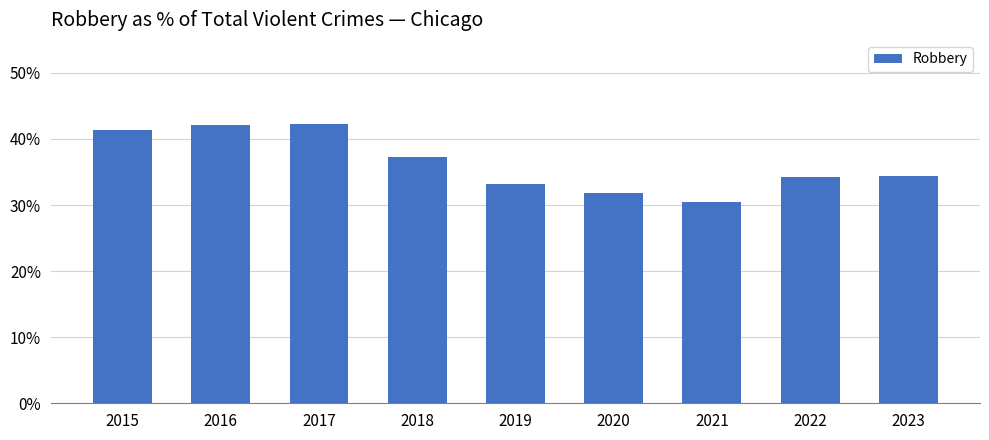

Are the bars horizontal?

No